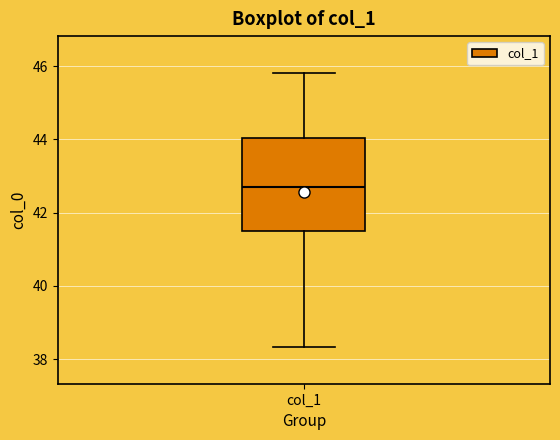

Read this box plot against the y-axis: the position of the median line, the range covered by the box, and the ends of both whiskers. The values are not printed on the chart, so give them approximately, as read against the axis.

median 42.8, box 41.4 to 44.0, whiskers 38.4 to 45.8